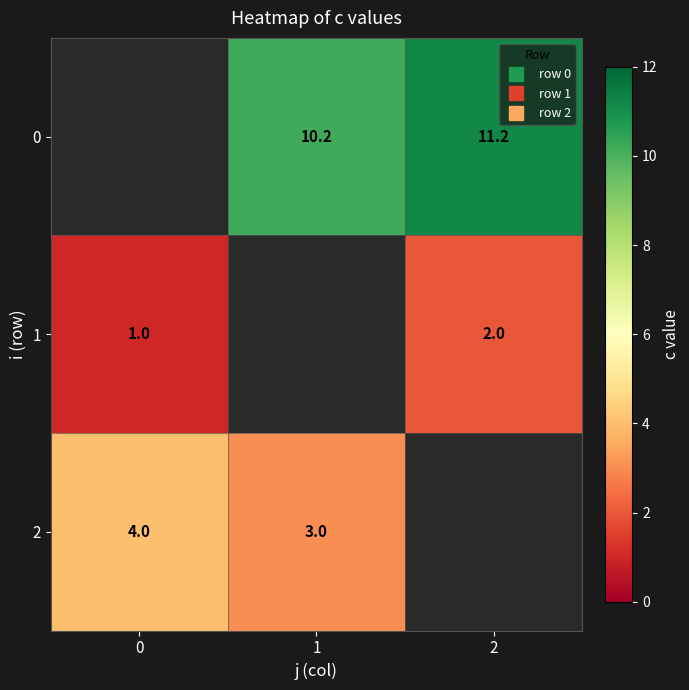

What is the difference between the maximum and second lowest values in the 0 series?

1.0